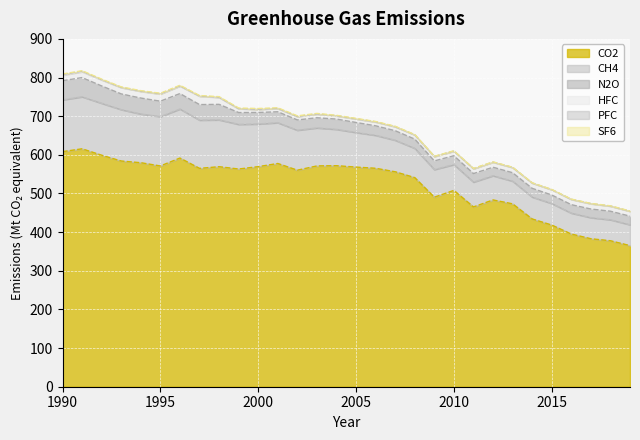

Reading left to right, what are all the values shown in this chart?

CO2: 1990=608.3	1991=615.6	1992=599.0	1993=584.0	1994=579.6	1995=571.2	1996=591.7	1997=565.0	1998=569.3	1999=563.3	2000=569.4	2001=577.6	2002=560.3	2003=571.3	2004=571.9	2005=568.3	2006=565.2	2007=556.2	2008=541.0	2009=490.4	2010=508.0	2011=465.2	2012=483.3	2013=473.2	2014=434.1	2015=418.3	2016=395.1	2017=382.9	2018=377.7	2019=365.1
CH4: 1990=133.9	1991=134.6	1992=134.4	1993=133.0	1994=126.1	1995=127.7	1996=126.9	1997=124.8	1998=121.2	1999=115.6	2000=110.4	2001=105.6	2002=103.4	2003=98.4	2004=94.0	2005=89.6	2006=85.3	2007=81.6	2008=75.8	2009=71.5	2010=66.9	2011=64.3	2012=62.7	2013=58.7	2014=56.7	2015=55.8	2016=54.1	2017=54.6	2018=54.3	2019=54.0
N2O: 1990=49.6	1991=49.7	1992=44.8	1993=40.6	1994=41.2	1995=39.9	1996=39.9	1997=40.2	1998=40.1	1999=30.5	2000=29.8	2001=28.2	2002=26.6	2003=26.2	2004=26.6	2005=25.8	2006=24.6	2007=24.6	2008=23.9	2009=22.4	2010=22.8	2011=22.0	2012=21.9	2013=21.8	2014=22.5	2015=22.0	2016=21.8	2017=22.3	2018=22.1	2019=22.2
HFC: 1990=14.4	1991=15.0	1992=15.6	1993=16.4	1994=17.3	1995=18.6	1996=19.5	1997=21.7	1998=18.0	1999=9.7	2000=7.8	2001=8.4	2002=8.7	2003=9.5	2004=8.3	2005=9.1	2006=9.9	2007=10.3	2008=10.7	2009=11.2	2010=11.8	2011=12.4	2012=13.0	2013=13.4	2014=13.6	2015=13.6	2016=13.6	2017=13.5	2018=13.1	2019=12.5
PFC: 1990=1.7	1991=1.4	1992=0.7	1993=0.6	1994=0.6	1995=0.6	1996=0.6	1997=0.5	1998=0.5	1999=0.5	2000=0.6	2001=0.5	2002=0.4	2003=0.4	2004=0.4	2005=0.4	2006=0.4	2007=0.3	2008=0.3	2009=0.2	2010=0.3	2011=0.4	2012=0.3	2013=0.3	2014=0.3	2015=0.3	2016=0.4	2017=0.5	2018=0.3	2019=0.3
SF6: 1990=1.3	1991=1.4	1992=1.4	1993=1.2	1994=1.3	1995=1.3	1996=1.4	1997=1.3	1998=1.4	1999=1.5	2000=1.9	2001=1.5	2002=1.5	2003=1.4	2004=1.1	2005=1.1	2006=0.9	2007=0.9	2008=0.7	2009=0.6	2010=0.7	2011=0.6	2012=0.6	2013=0.5	2014=0.5	2015=0.5	2016=0.5	2017=0.5	2018=0.6	2019=0.6